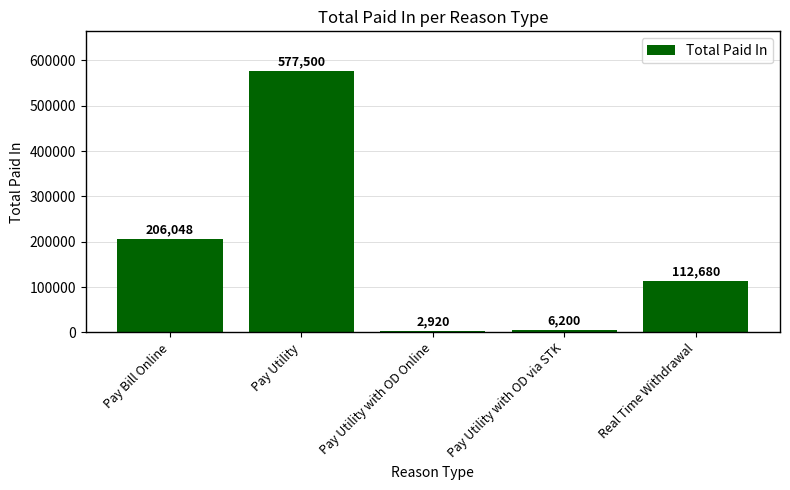

List the labels in order of value, largest first.

Pay Utility, Pay Bill Online, Real Time Withdrawal, Pay Utility with OD via STK, Pay Utility with OD Online